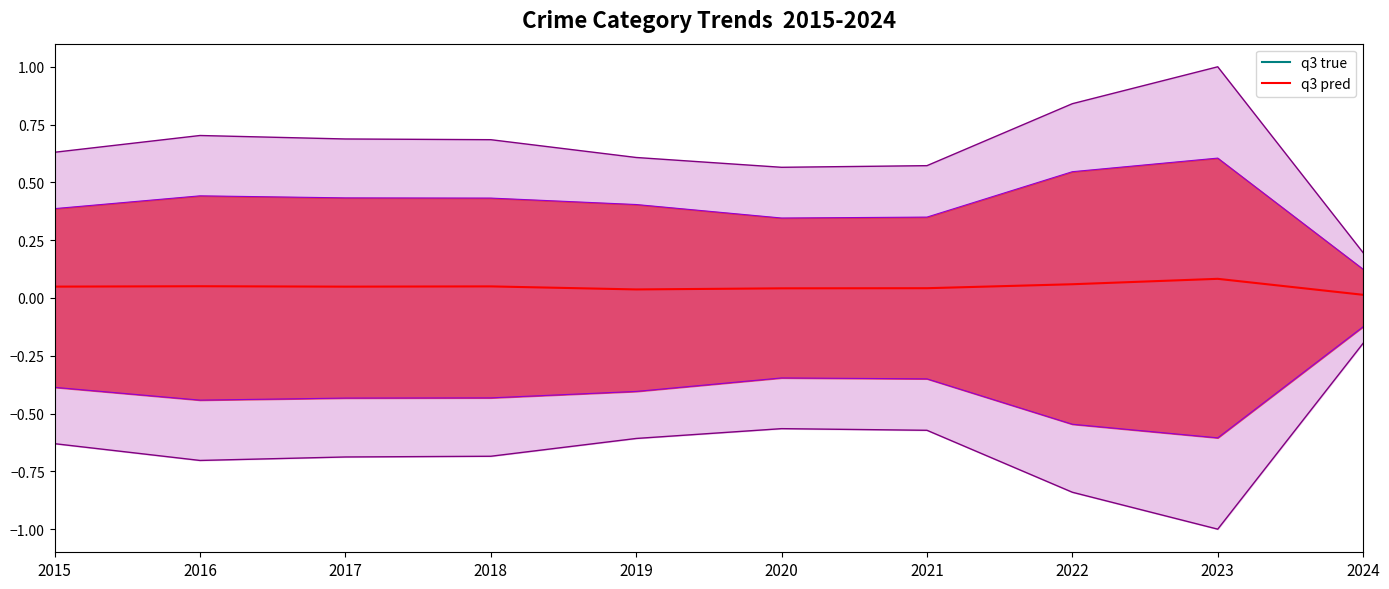

Reading left to right, extract all data points from this chart.

2015=0.0	2016=0.1	2017=0.0	2018=0.1	2019=0.0	2020=0.0	2021=0.0	2022=0.1	2023=0.1	2024=0.0